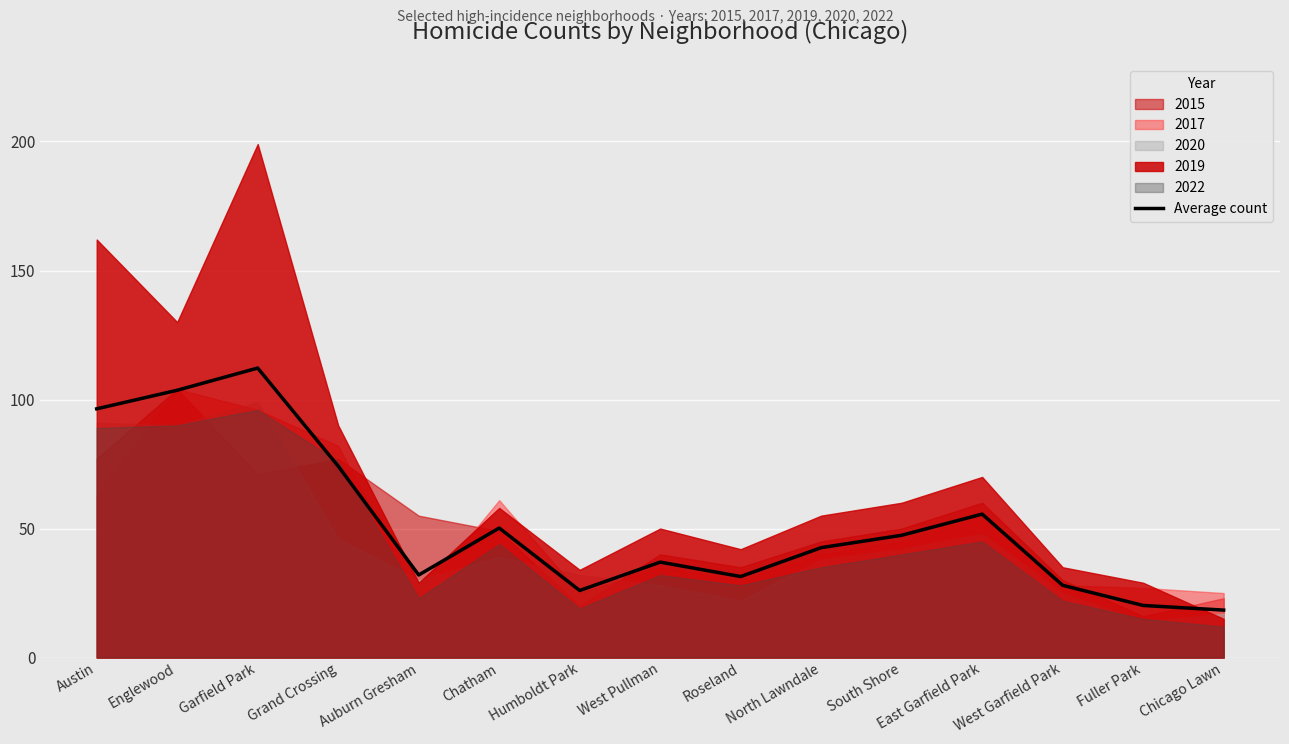

True or false: the data shows 32.0 at Auburn Gresham.

True